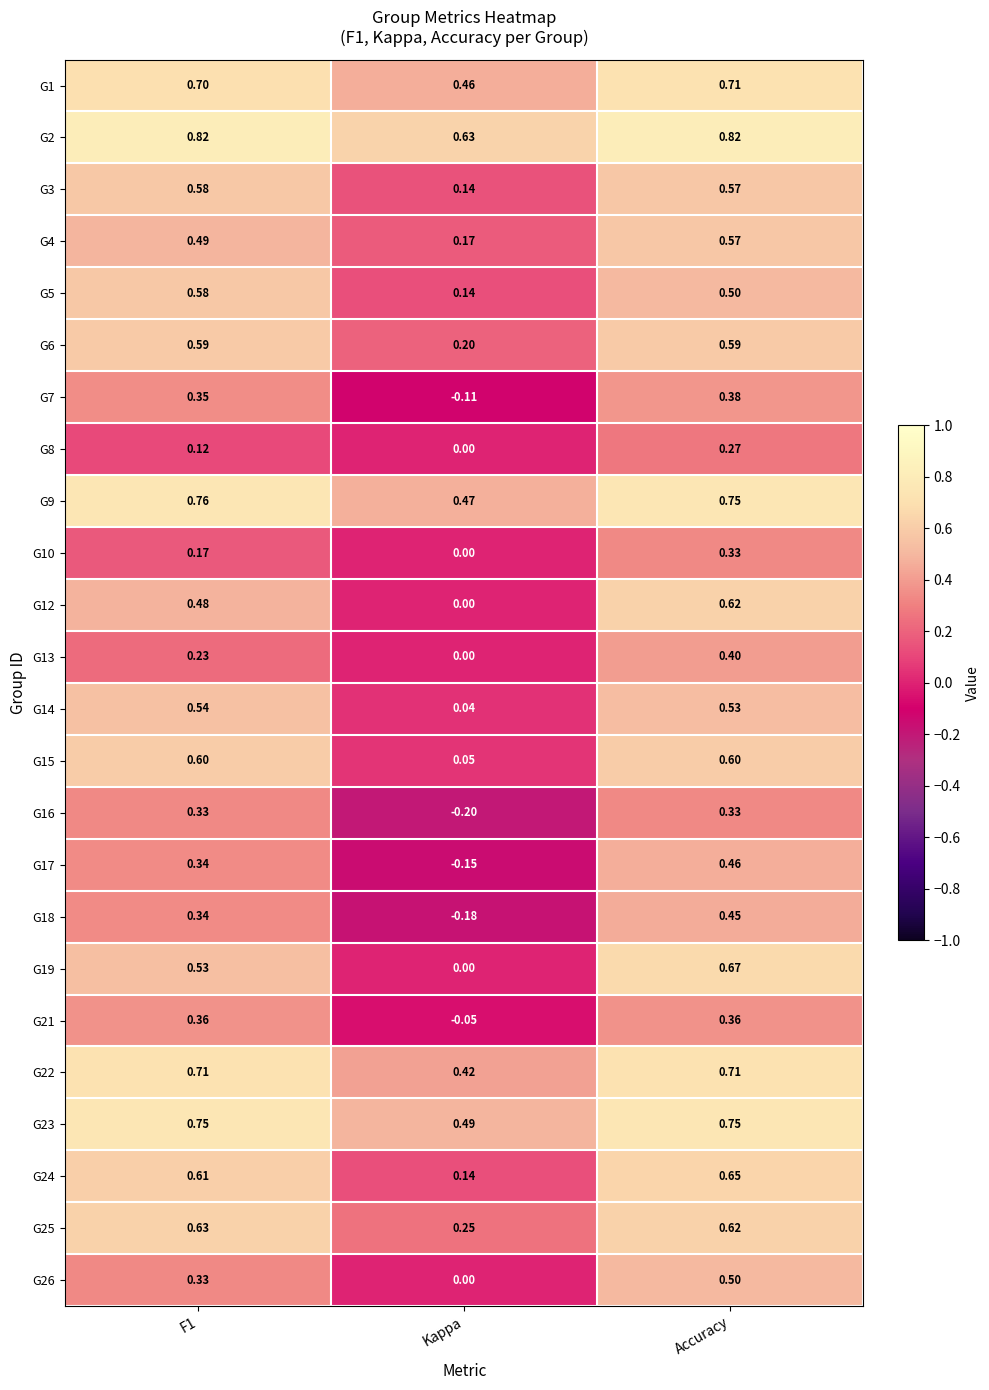

Where is G18 nearest to the value 0?

Kappa